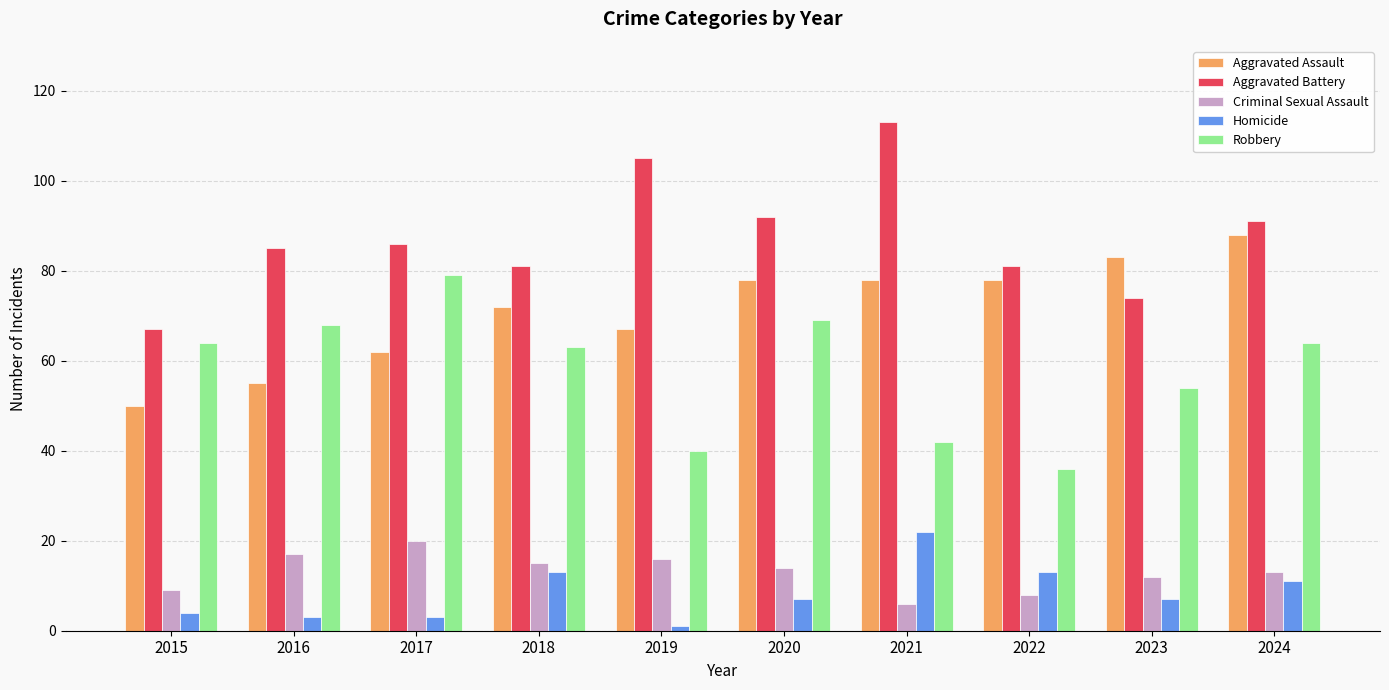

What is the difference between the maximum and minimum values in the Robbery series?

43